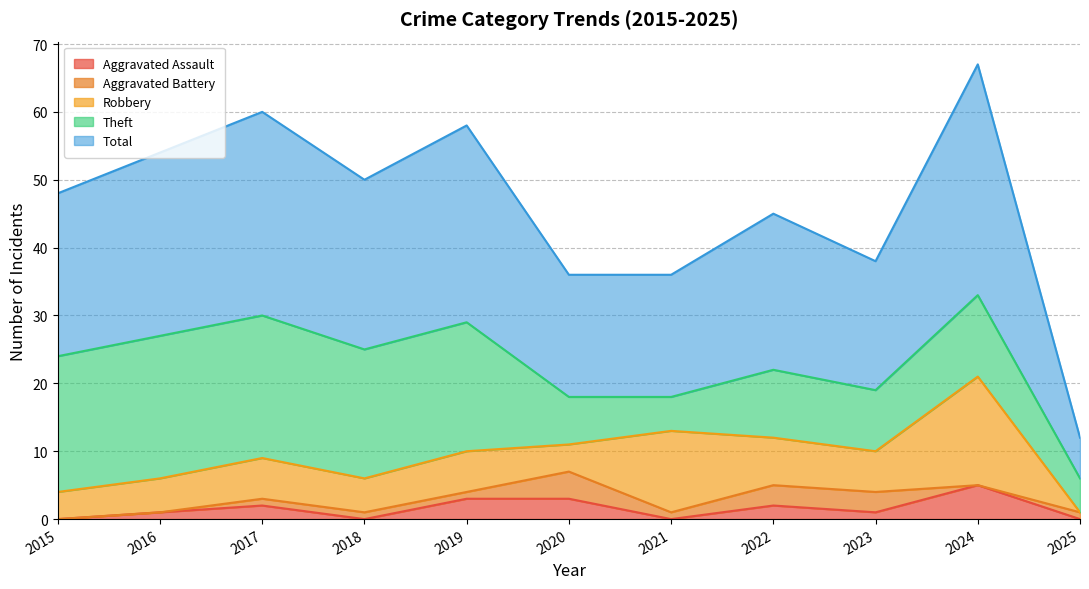

In Aggravated Assault, how many points are lower than both neighbors (excluding endpoints)?

3